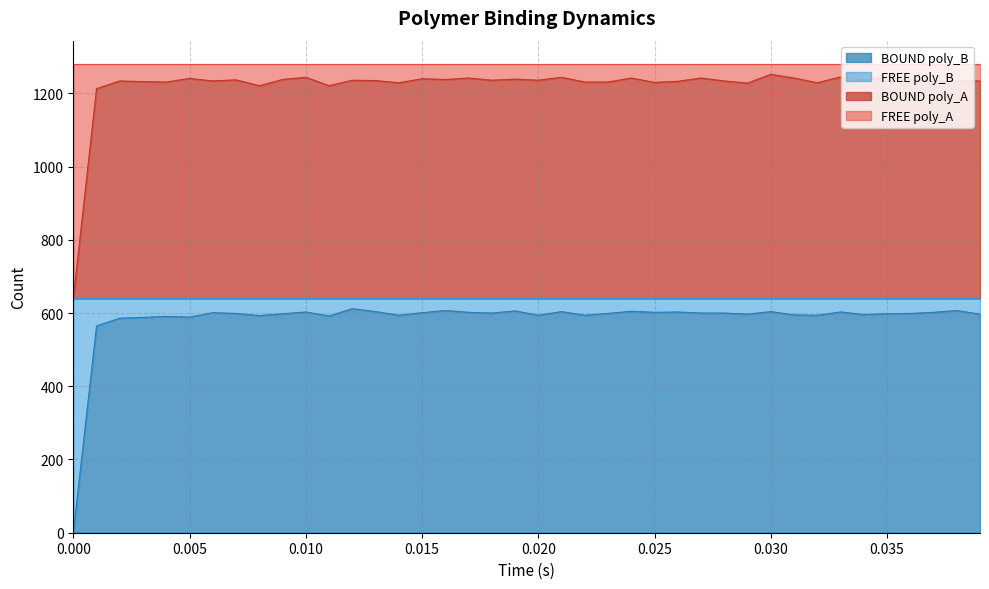

What is the maximum value for BOUND poly_B?

612